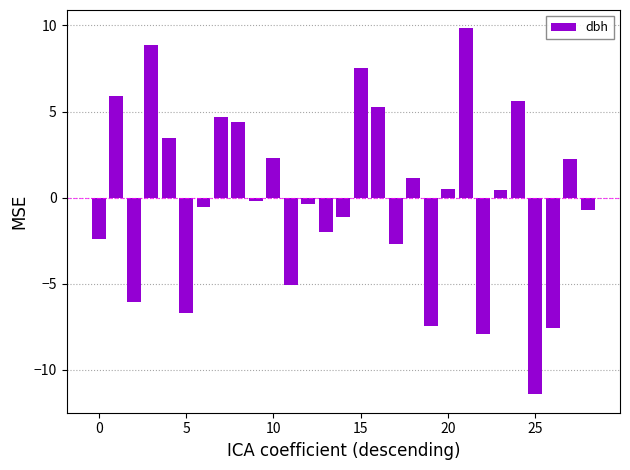

Does the chart contain any negative values?

Yes